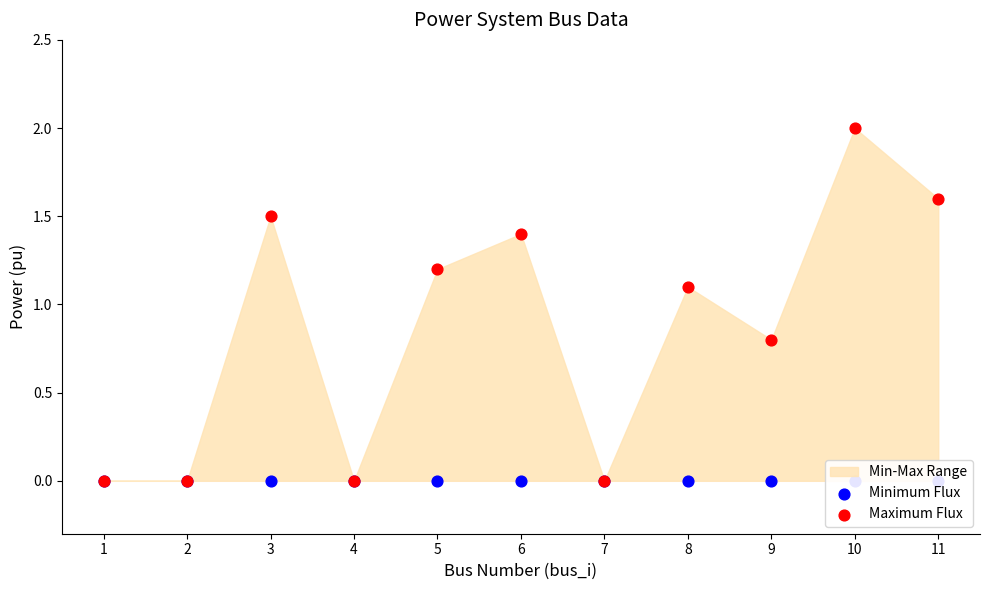

Which series has the largest total across all categories?

Maximum Flux